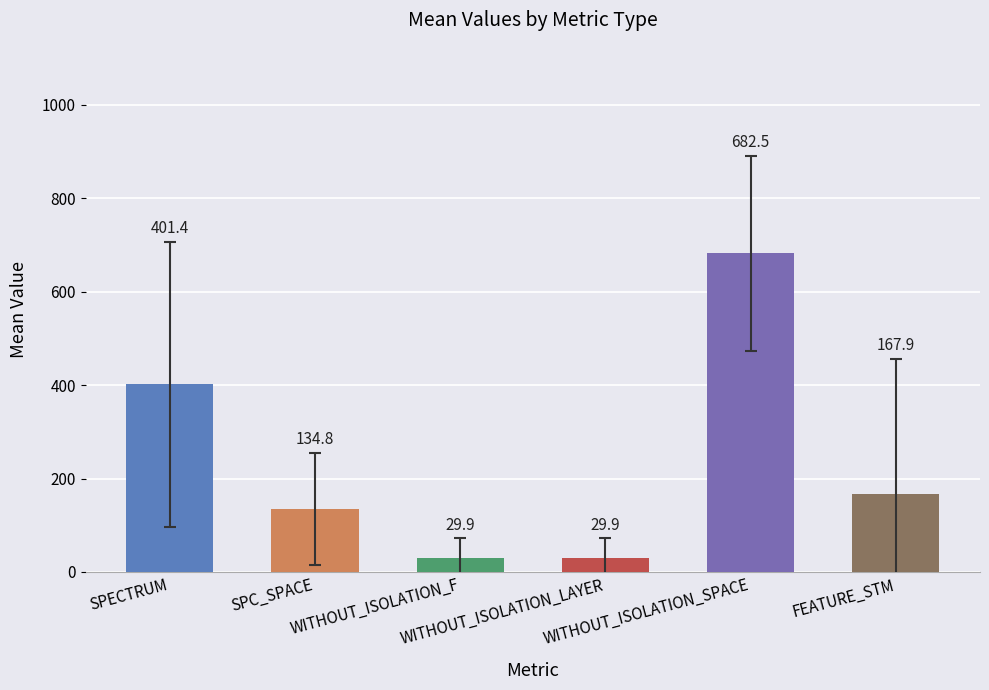

The value of WITHOUT_ISOLATION_F at 11 is 3. True or false?

False